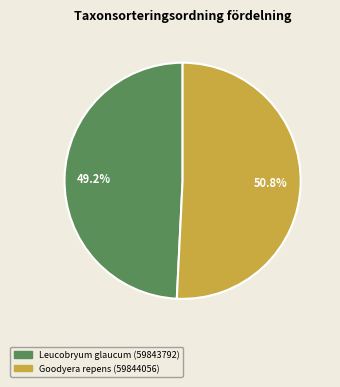

To the nearest percent, what is the average slice percentage?

50%